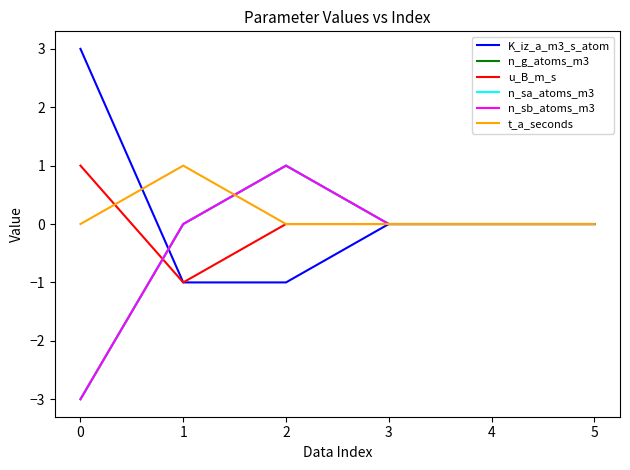

Does the chart have visible grid lines?

No